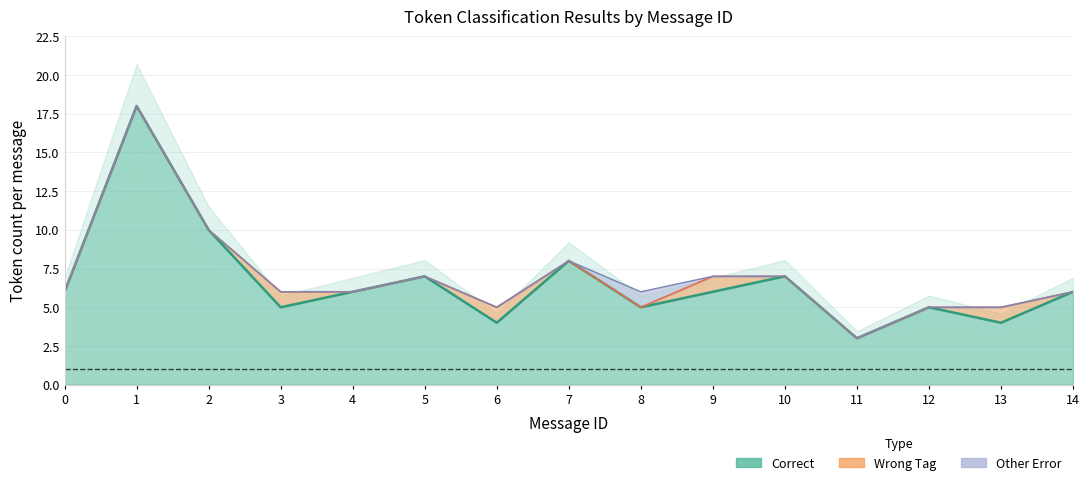

What is the total value across all series at 14?

6